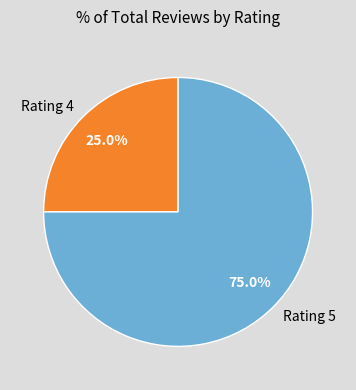

What is the largest slice in the pie chart?

Rating 5